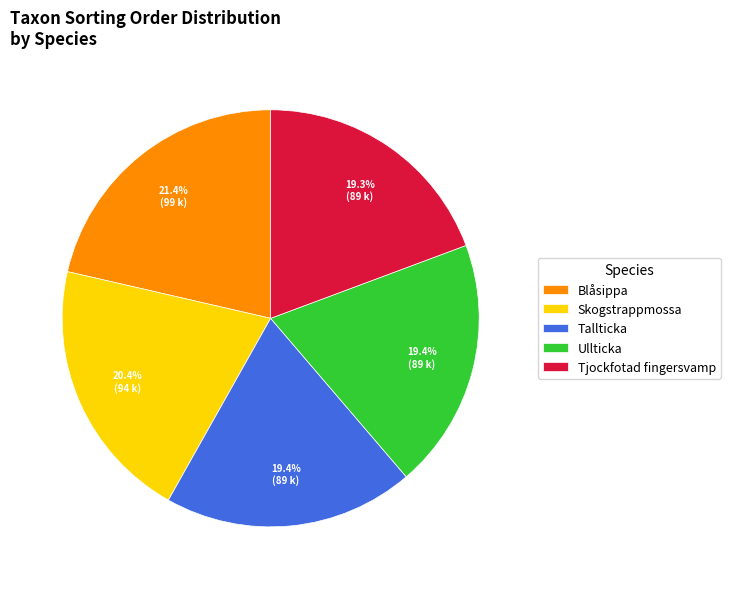

Combined, do Tallticka and Tjockfotad fingersvamp account for over 50%?

No